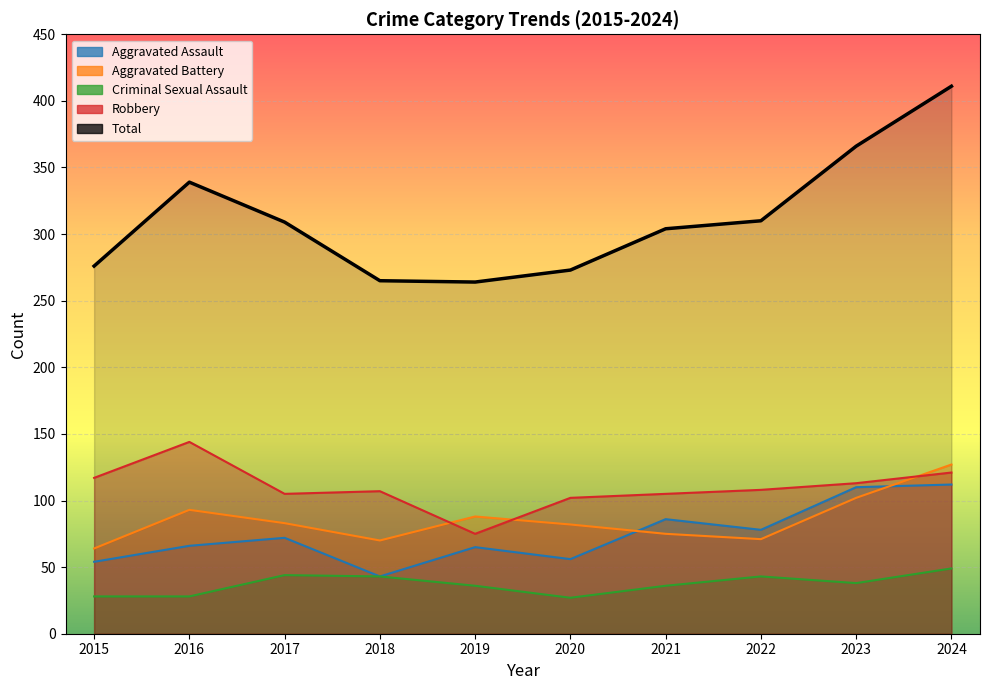

List the series in order of their peak value, highest first.

Total, Robbery, Aggravated Battery, Aggravated Assault, Criminal Sexual Assault